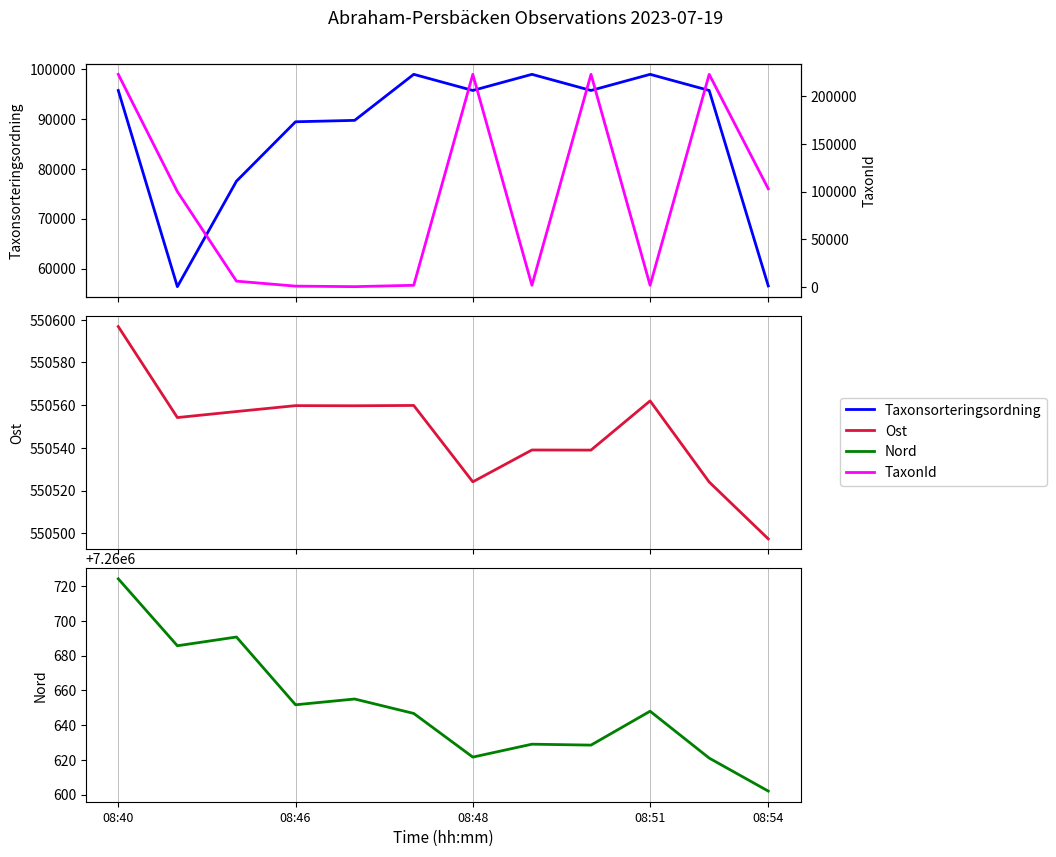

How many data points does each series have?

12